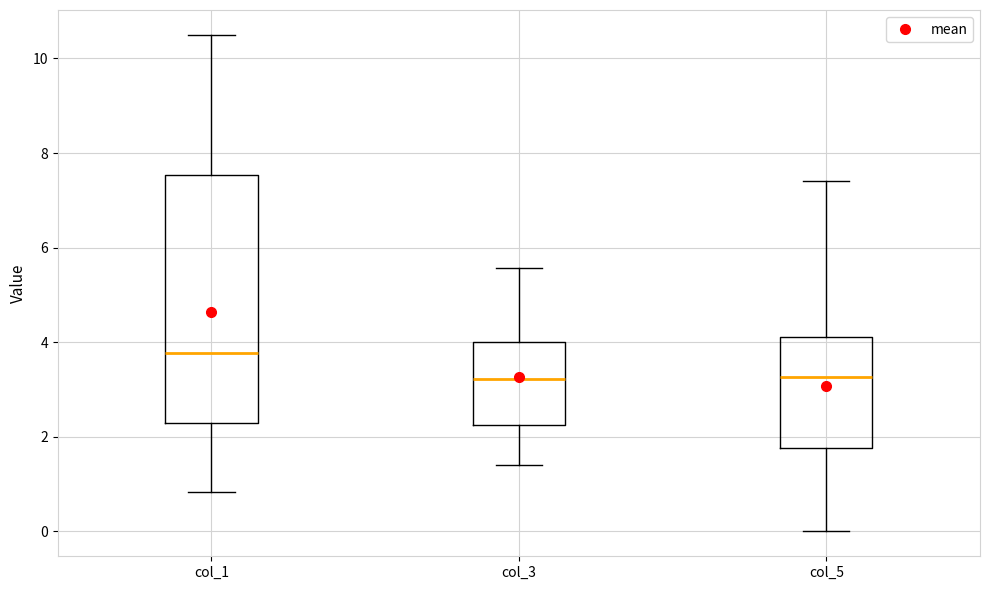

Reading left to right, read every box against the y-axis: the position of its median line, the range the box covers, and the ends of its whiskers. The values are not printed on the chart, so give them approximately, as read against the axis.

col_1: median 3.8, box 2.4 to 7.6, whiskers 0.8 to 10.6
col_3: median 3.2, box 2.2 to 4.0, whiskers 1.4 to 5.6
col_5: median 3.2, box 1.8 to 4.2, whiskers 0.0 to 7.4